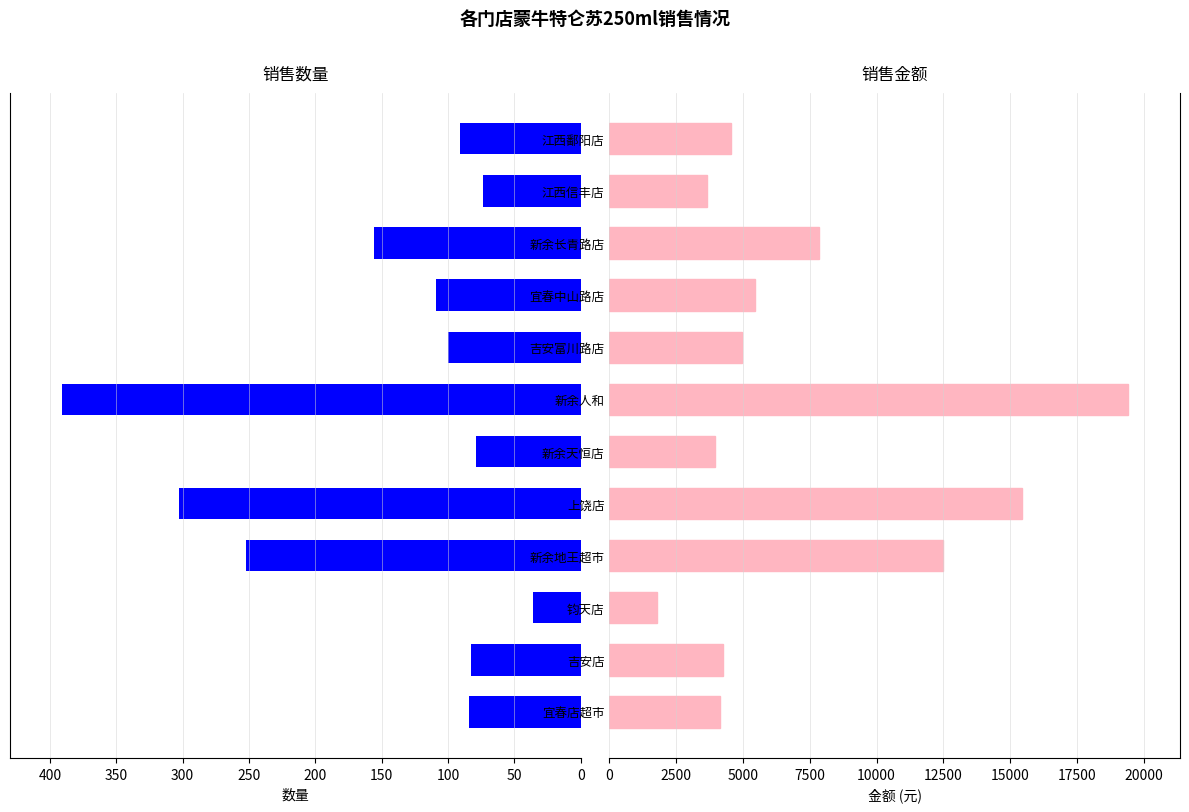

How many data points does each series have?

12